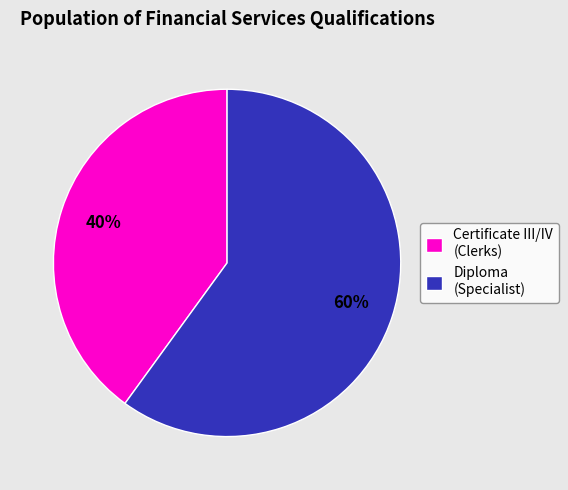

To the nearest percent, what is the average slice percentage?

50%